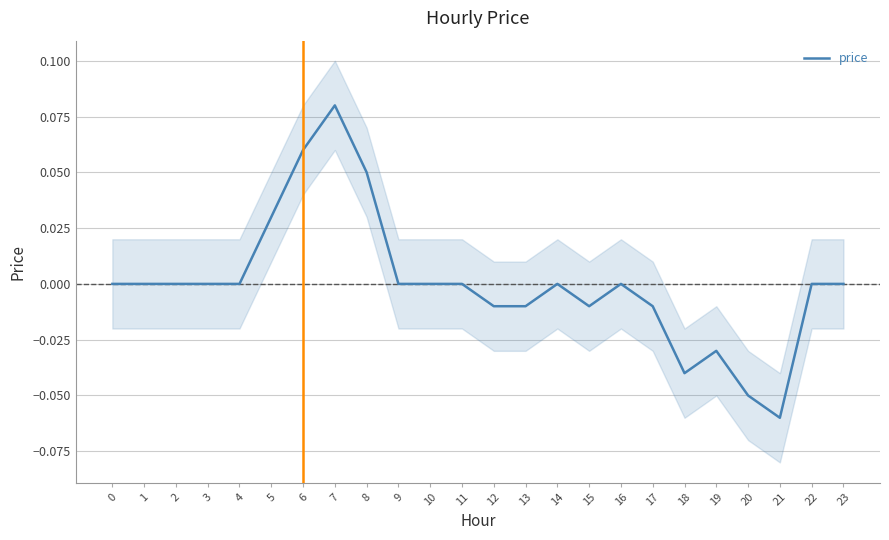

Which category has the highest value in the price series?

7